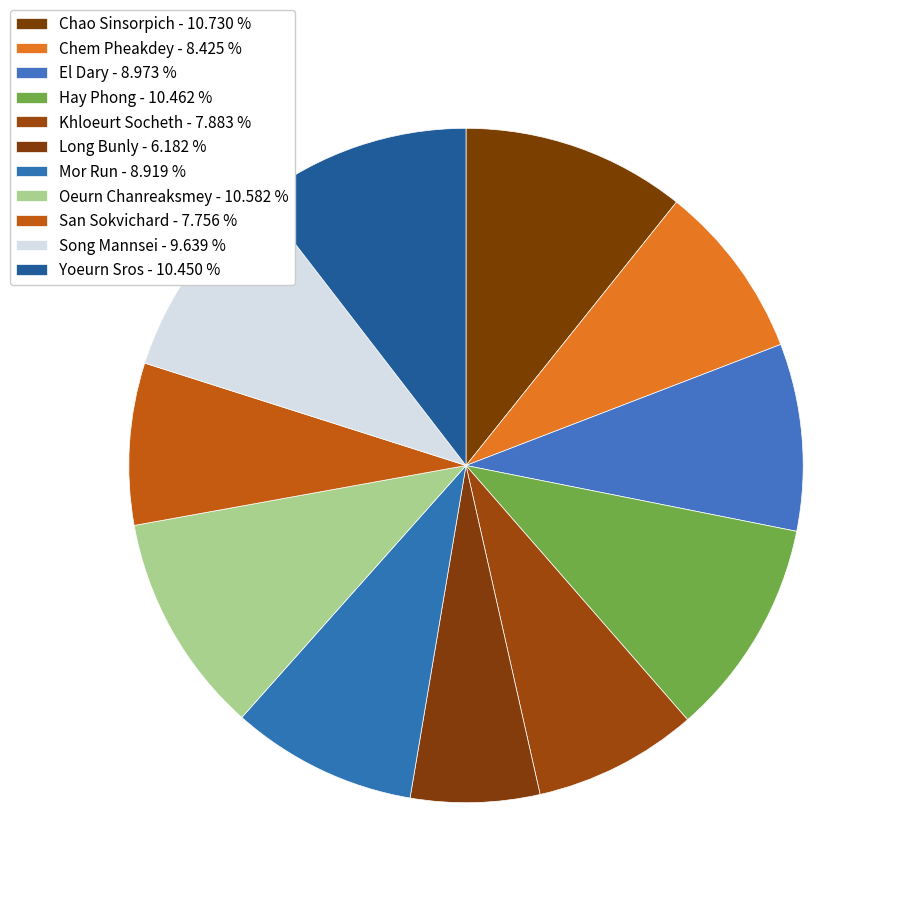

Which category has the smallest portion of the pie?

Long Bunly